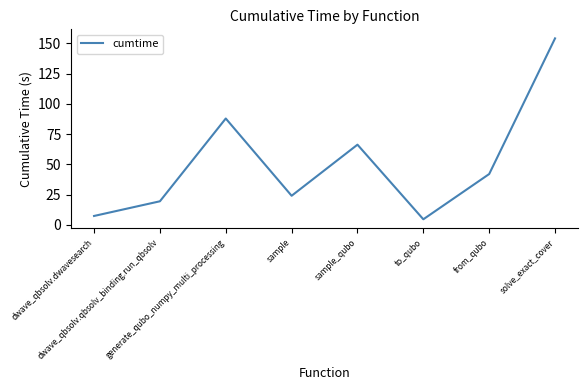

What is the greatest value displayed?

154.2